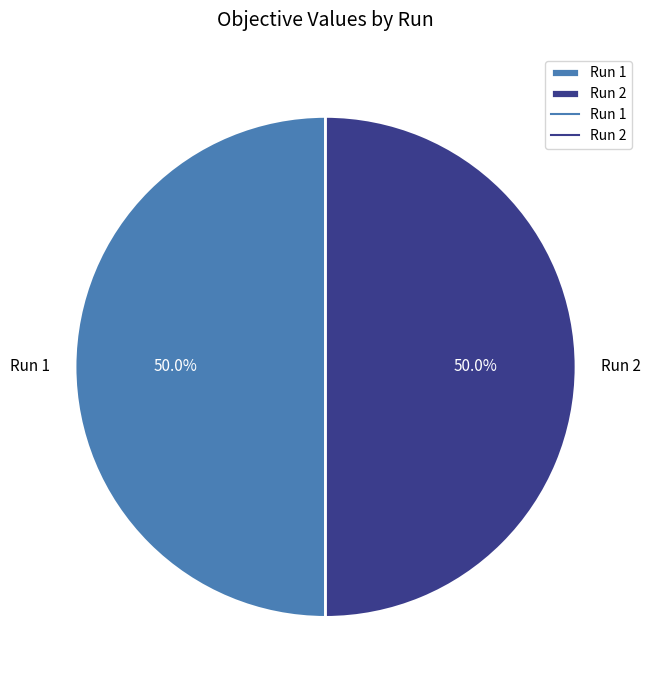

What percentage is NOT represented by Run 2?

50.0%